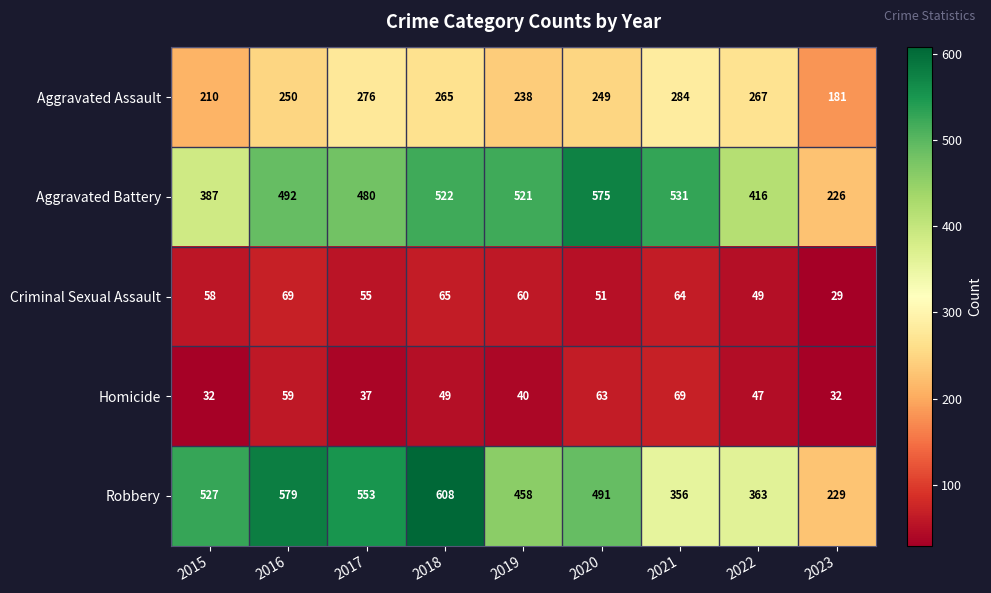

The value of Homicide at 2023 is 32. True or false?

True